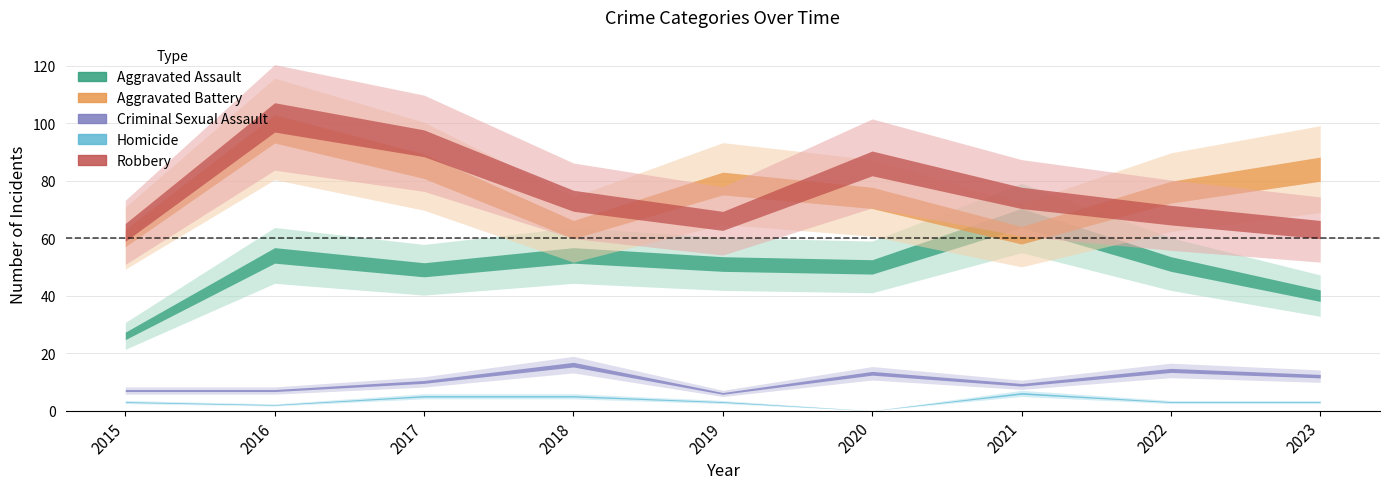

What is the value of the Criminal Sexual Assault point at the 7th from the left?

9